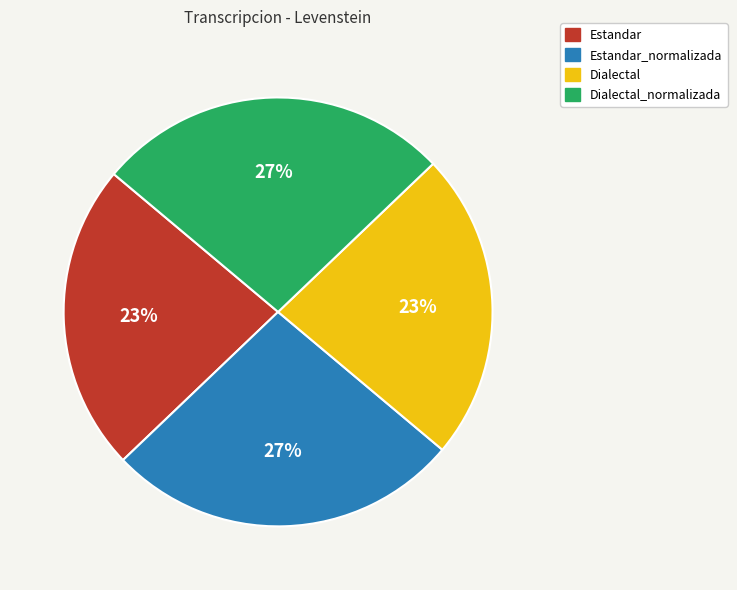

Does any single category account for the majority?

No